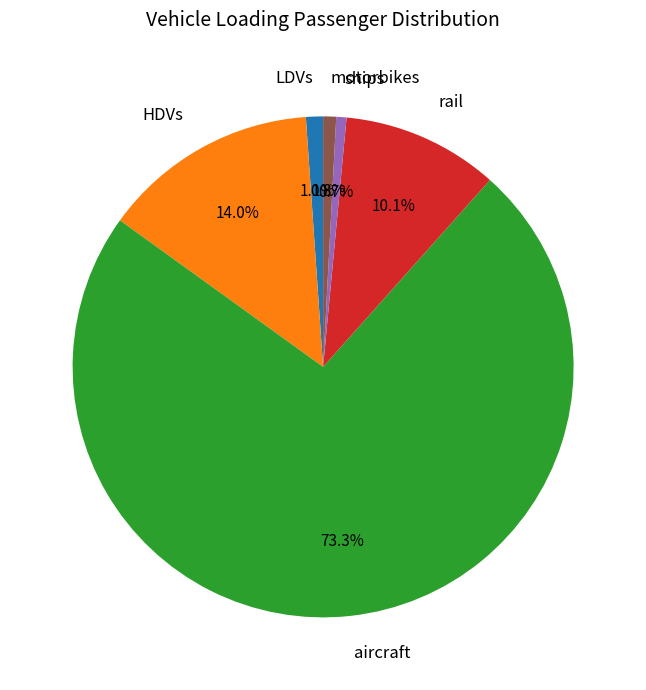

Is the sum of HDVs and motorbikes greater than half?

No